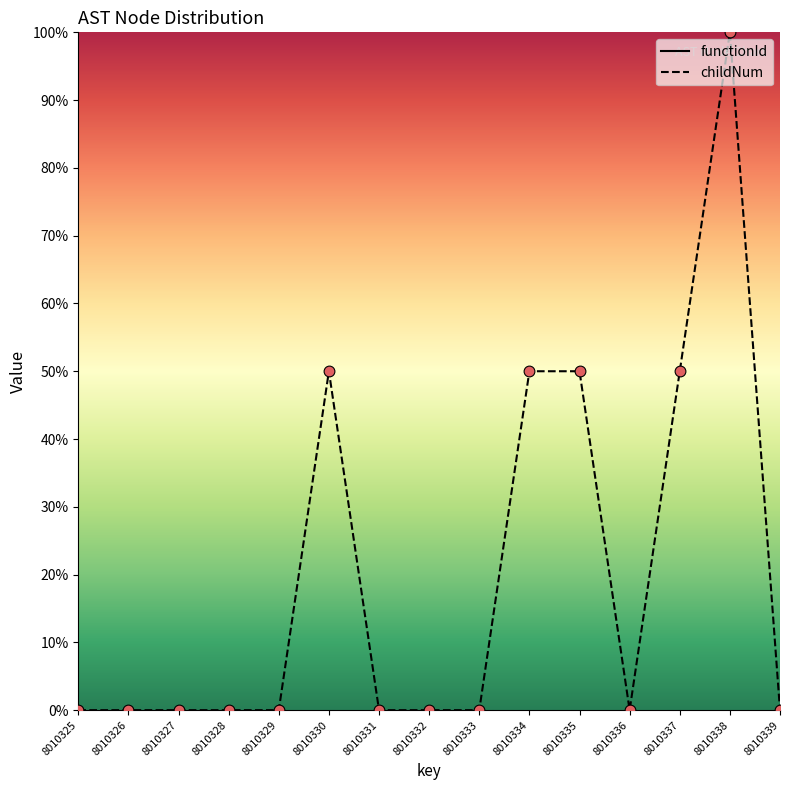

Which series contains the lowest Y value?

childNum